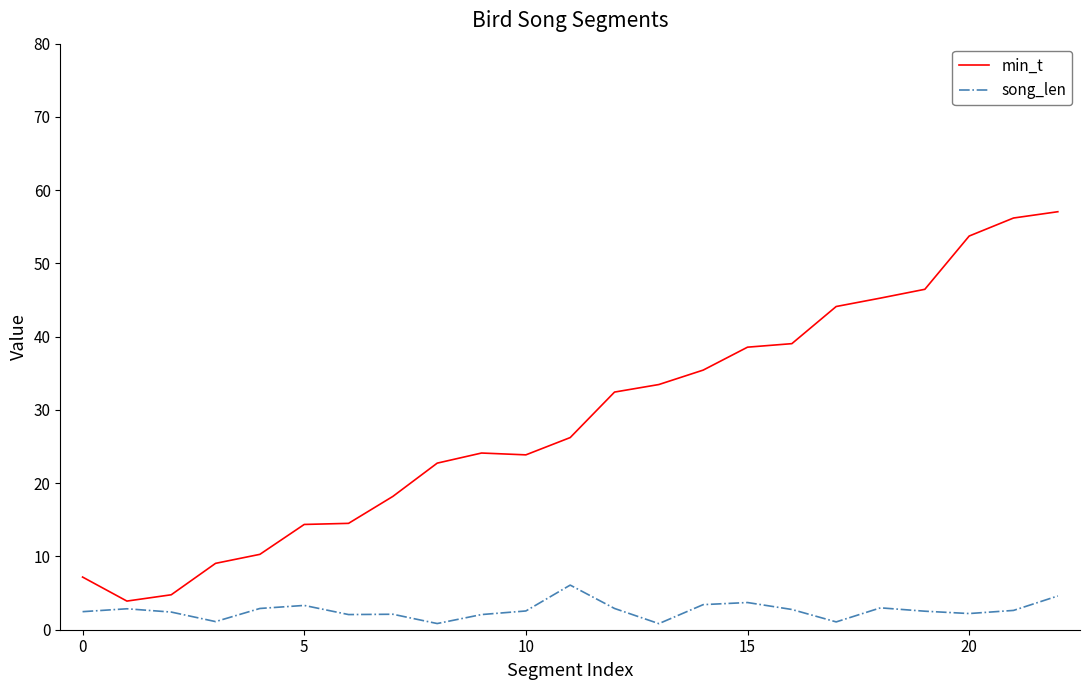

What is the smallest value displayed?

0.8